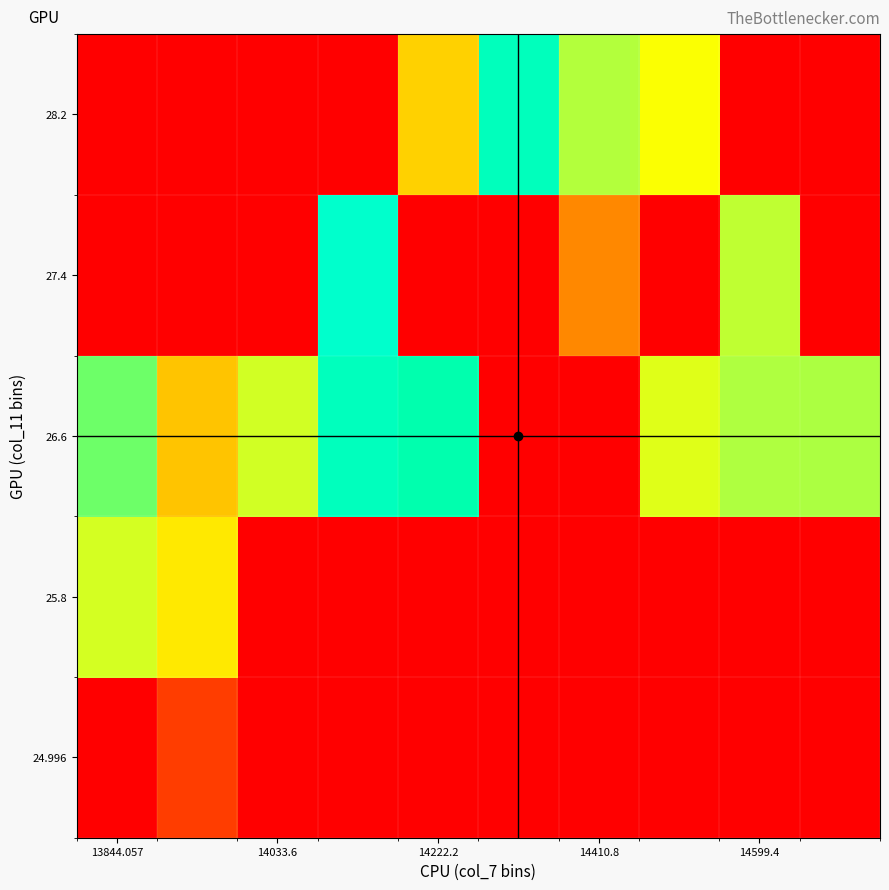

How many distinct data groups are displayed?

5